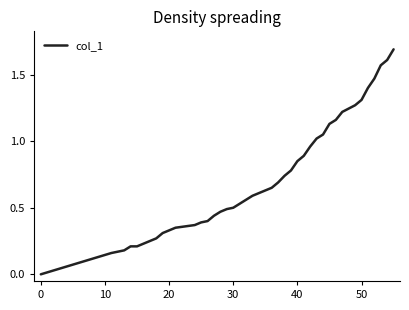

How many series are shown in this chart?

1